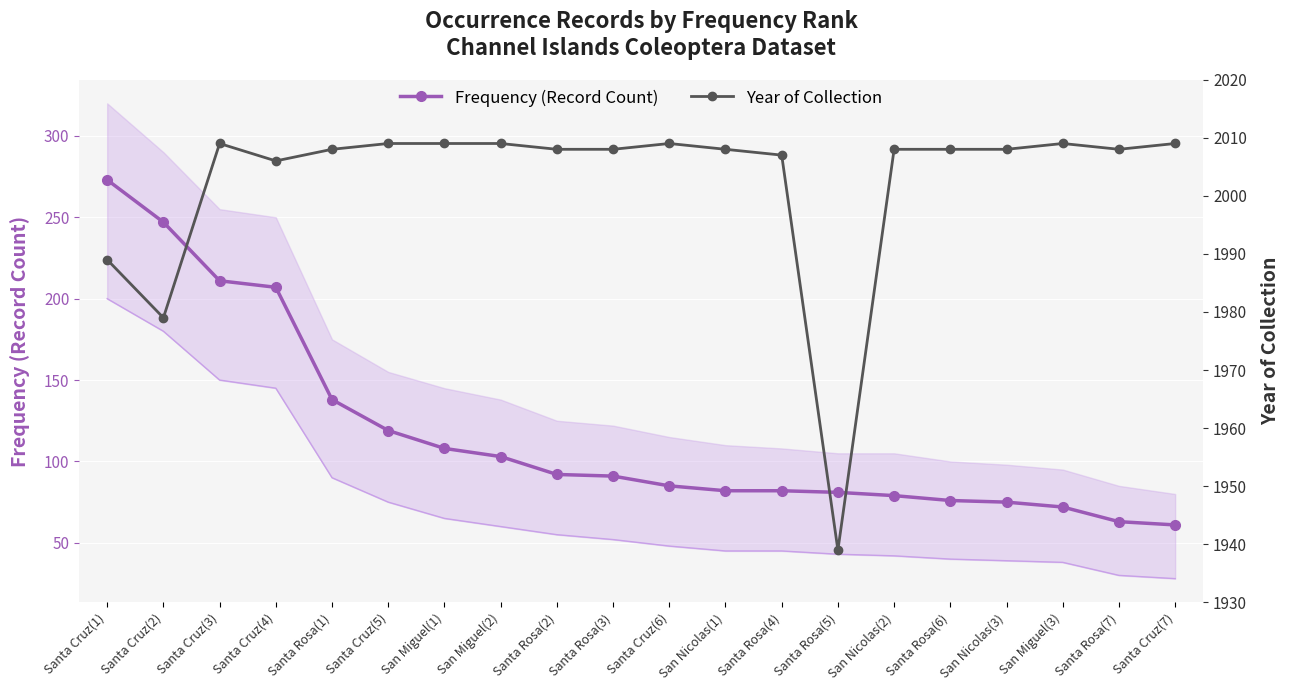

What is the difference between the Year of Collection values at San Nicolas(2) and Santa Cruz(5)?

1